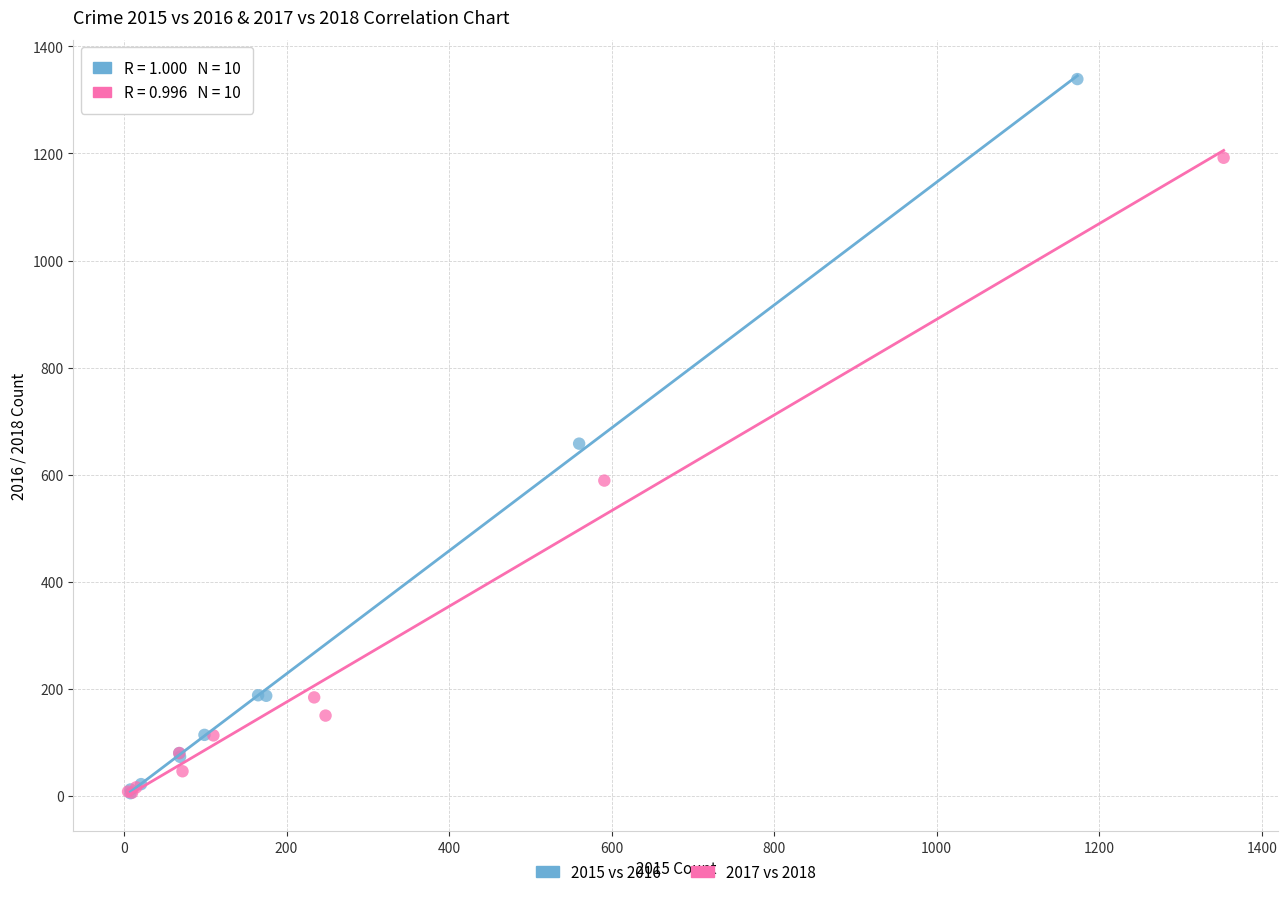

Which series has the widest spread of Y values?

2015 vs 2016